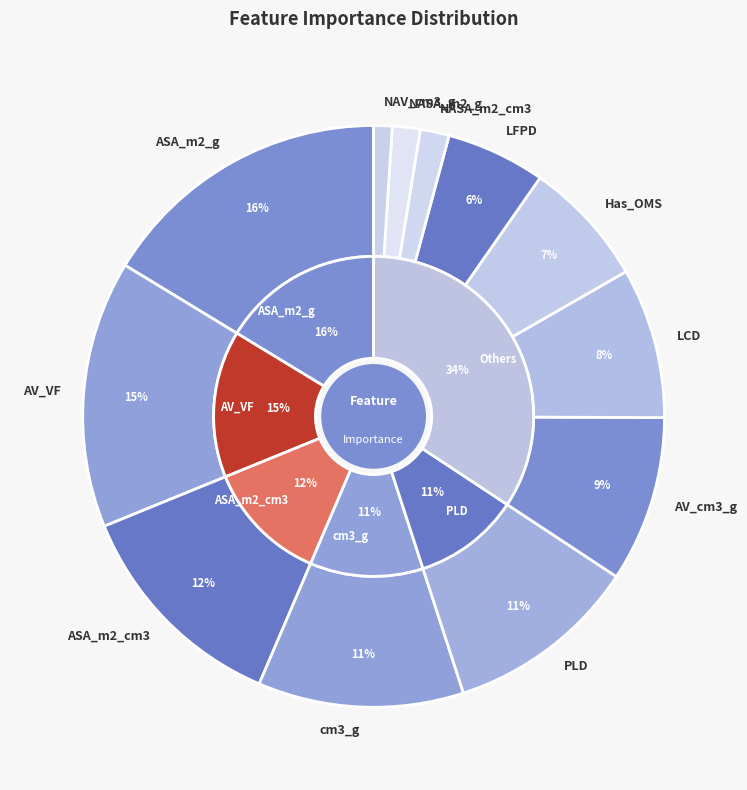

To the nearest percent, what percentage of the pie is NASA_m2_cm3?

2%